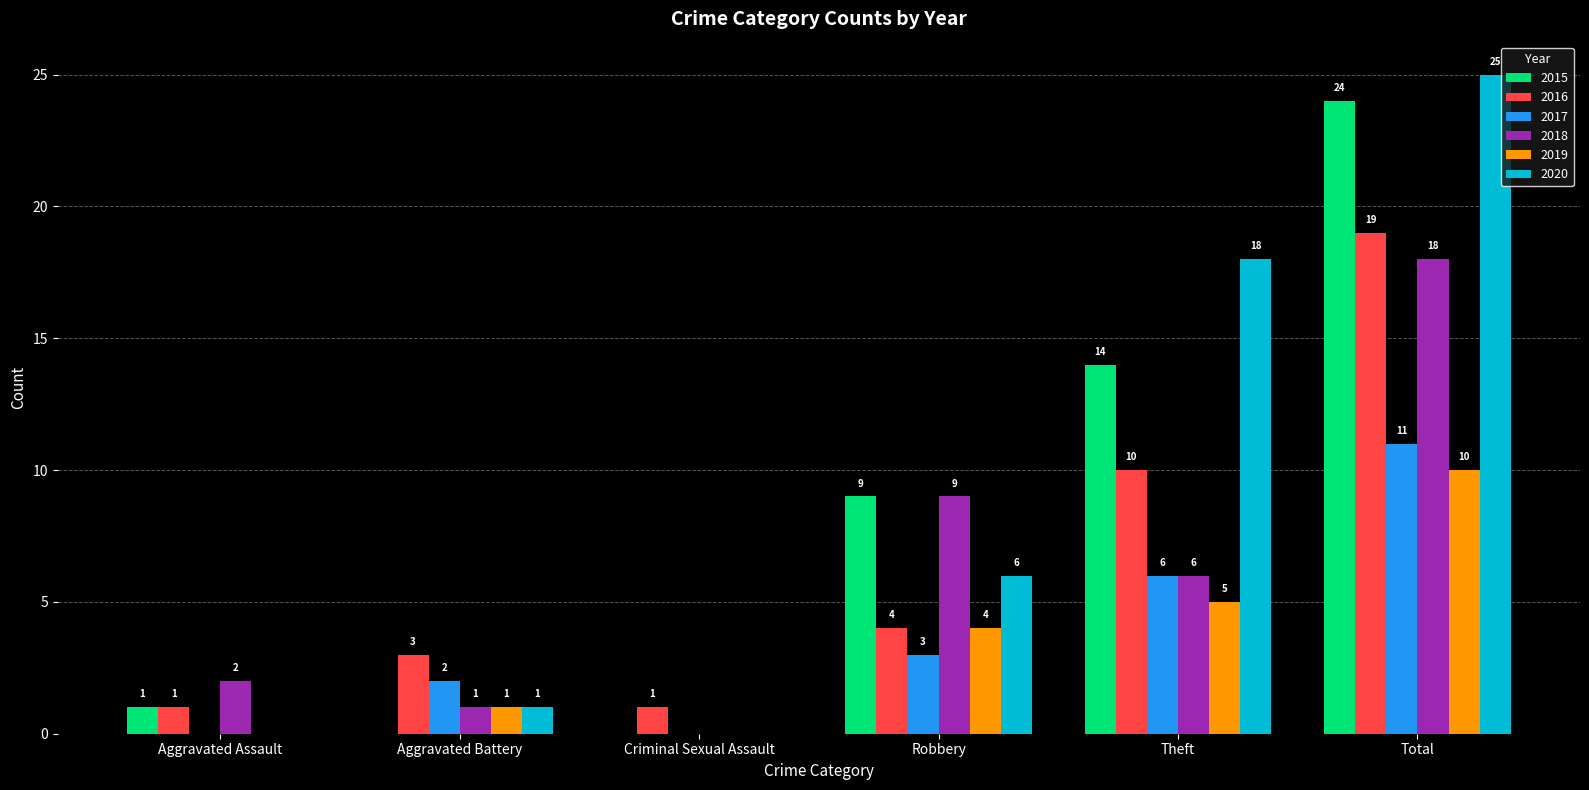

At which category is the sum across all series the highest?

Total